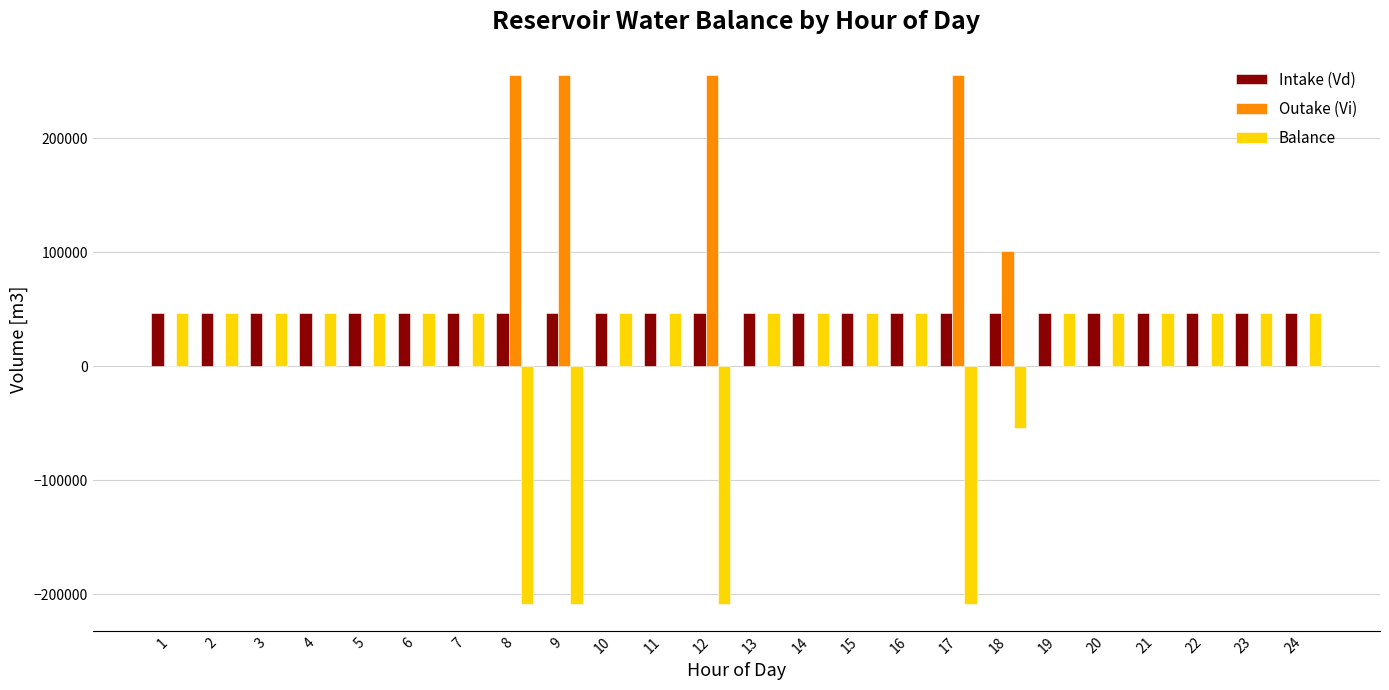

What is the maximum value shown in the chart?

255600